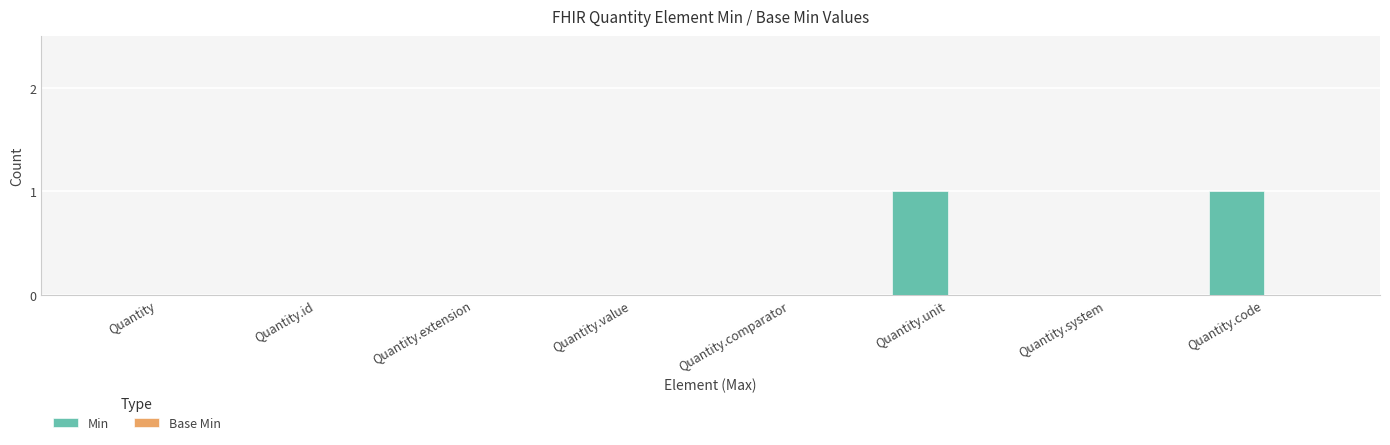

Reading left to right, what are all the values shown in this chart?

Quantity=0	Quantity.id=0	Quantity.extension=0	Quantity.value=0	Quantity.comparator=0	Quantity.unit=1	Quantity.system=0	Quantity.code=1